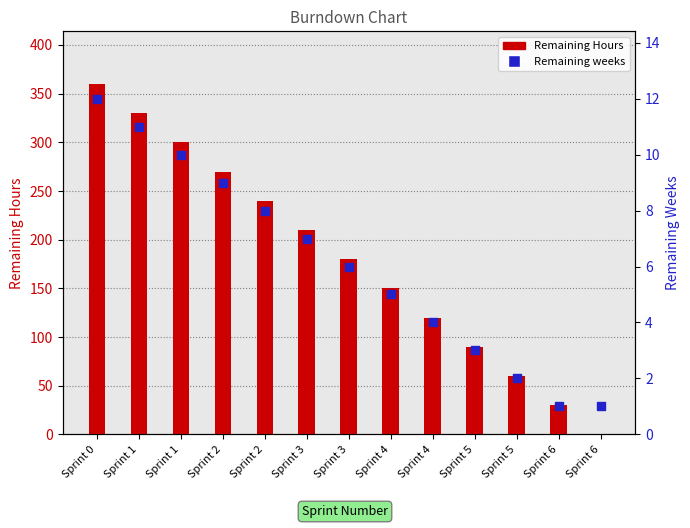

Which series reaches the maximum Y coordinate?

Remaining Hours